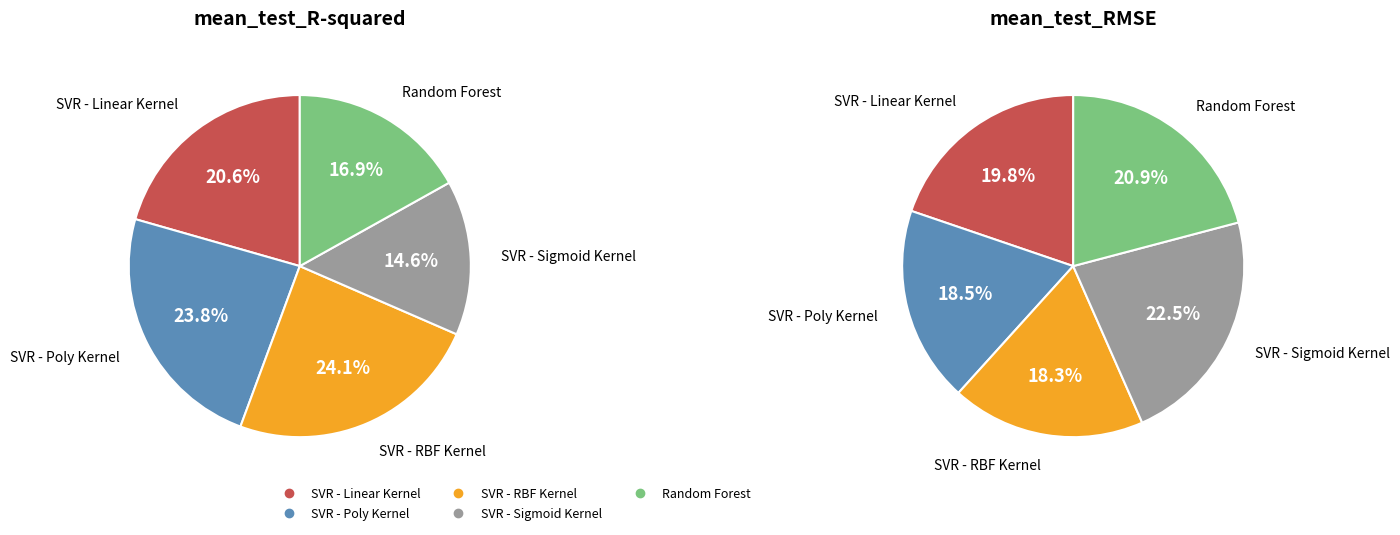

Is it true that SVR - Linear Kernel is 30% of the pie?

False